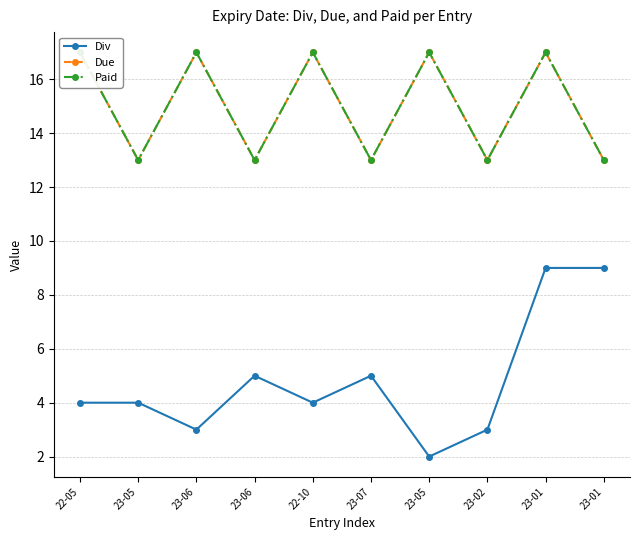

What is the difference between the second highest and second lowest values in the Div series?

6